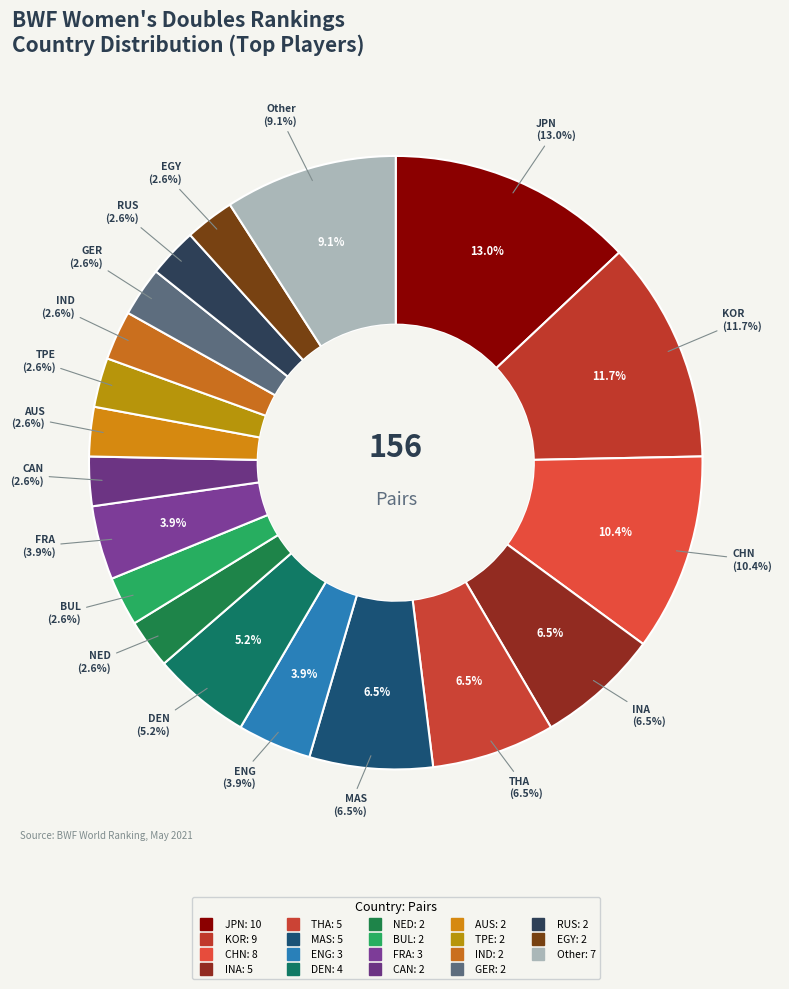

Combined, what portion of the pie is AUS and DEN?

7.8%